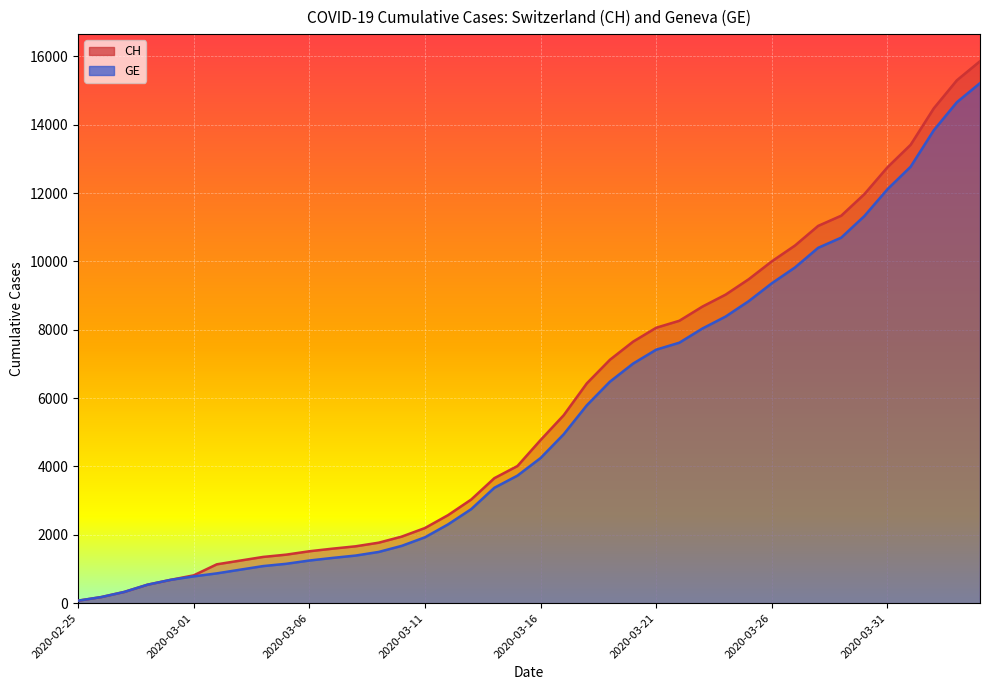

Which category has the highest value across all series?

2020-04-04